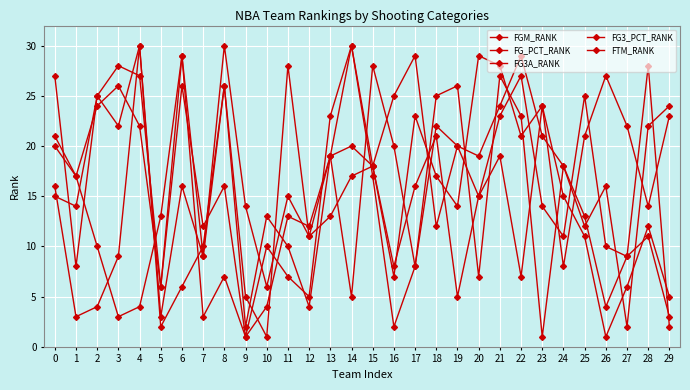

Is it true that FG3A_RANK equals 25 at 16?

True